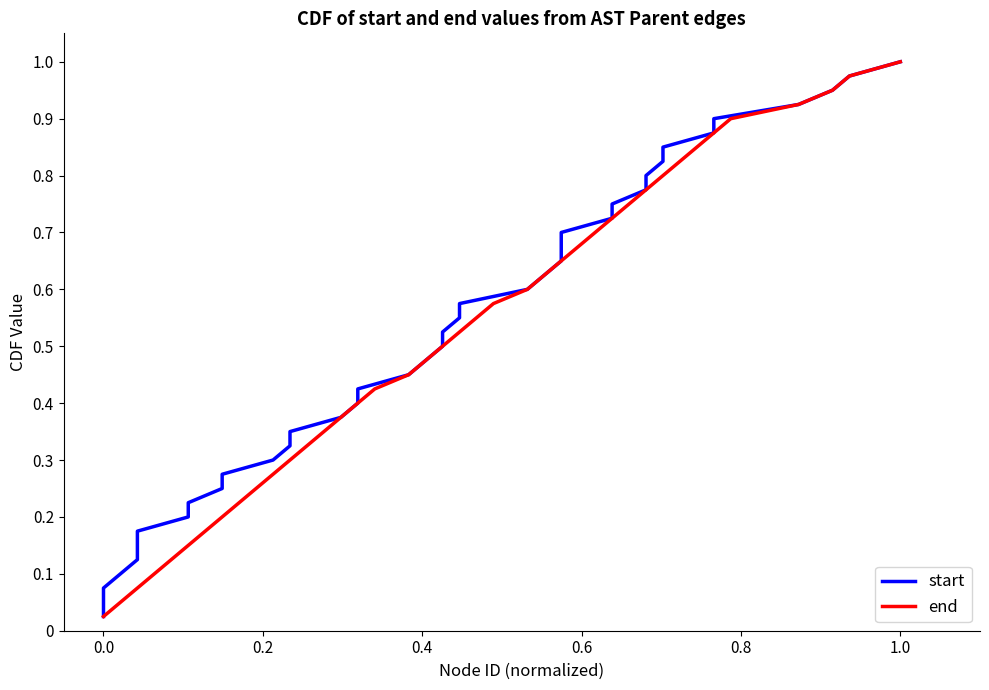

What is the difference between the maximum and minimum values in the end series?

1.0